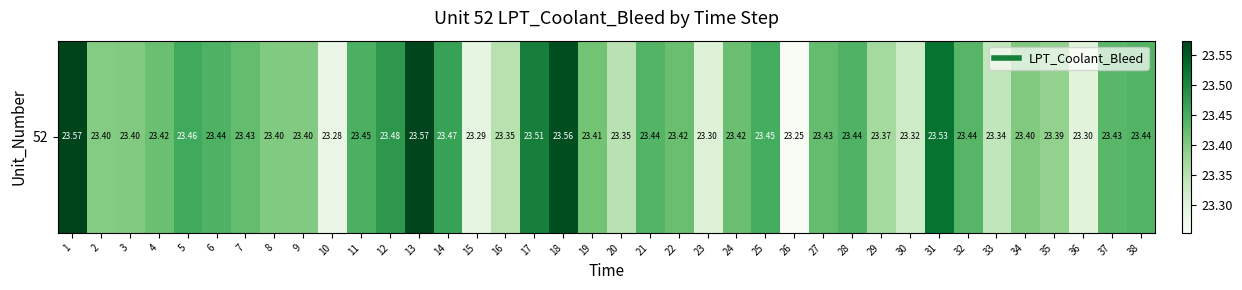

The chart shows a value of 23.5 at 31. True or false?

True